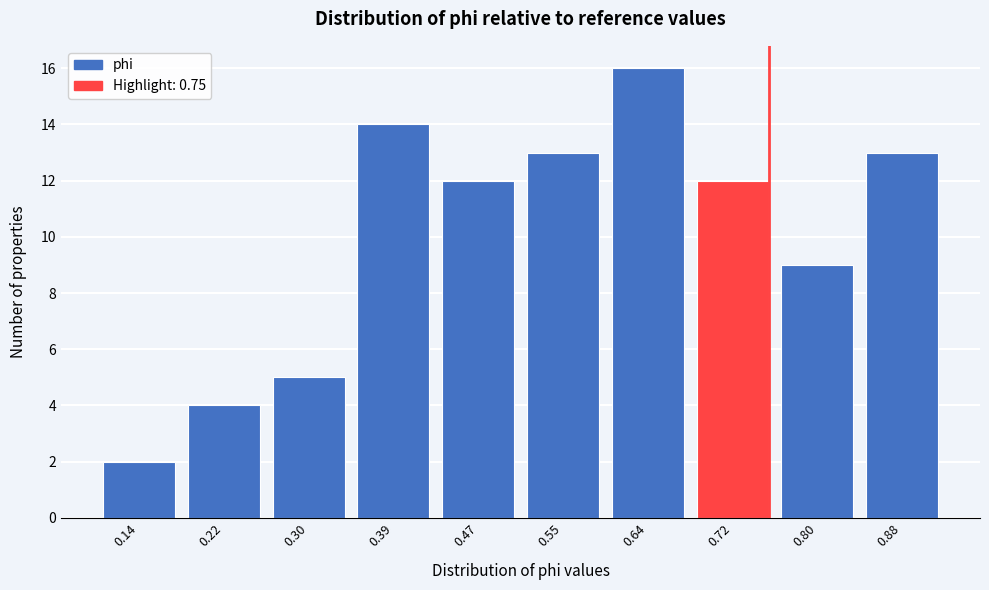

Reading left to right, what are all the values shown in this chart?

2	4	5	14	12	13	16	12	9	13